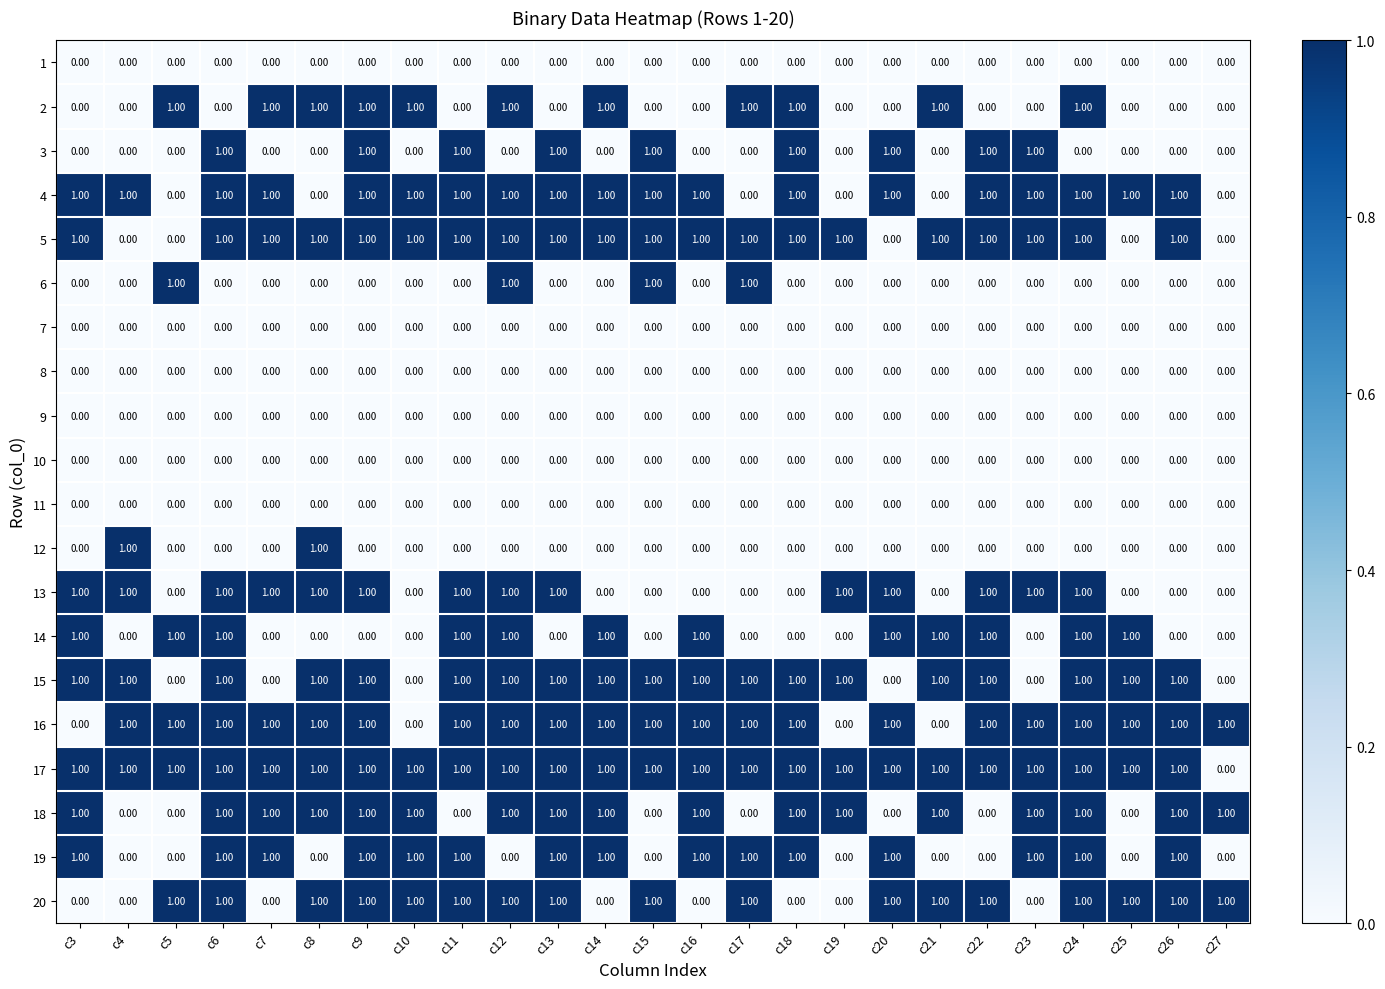

What is the total value across all series at c17?

8